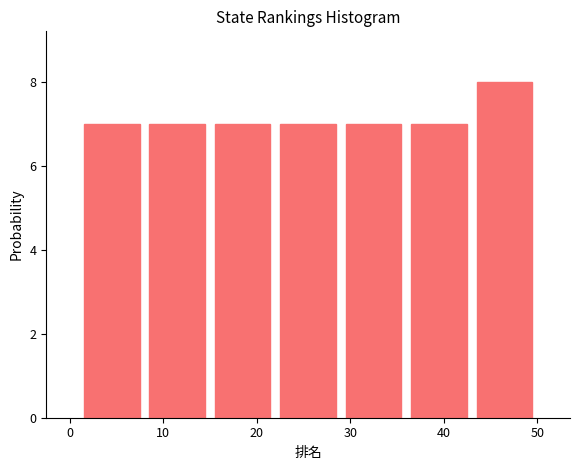

What is the height of the bar covering 36 to 43 on the x-axis? The values are not printed on the chart, so give them approximately, as read against the axis.

7